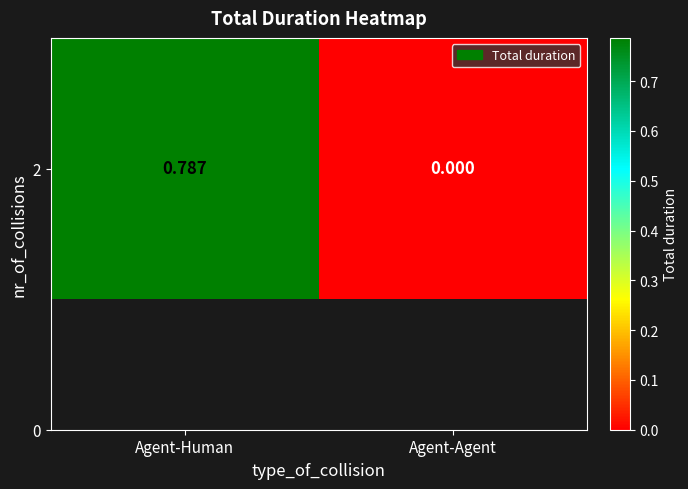

Rank the categories by value from lowest to highest.

Agent-Agent, Agent-Human